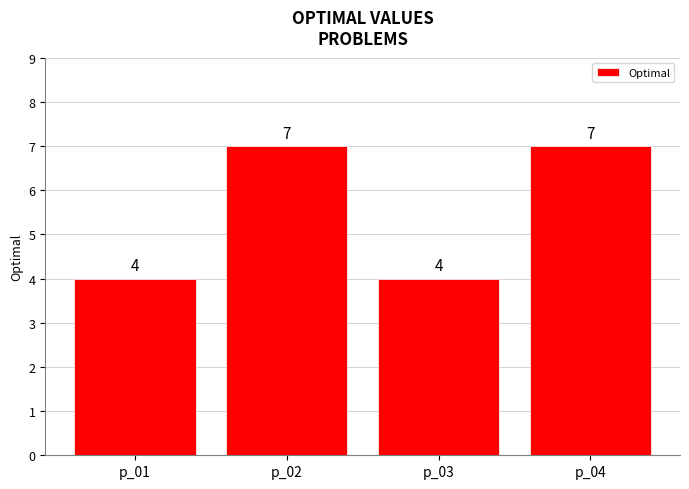

Count the values in the range 4 to 7.

4